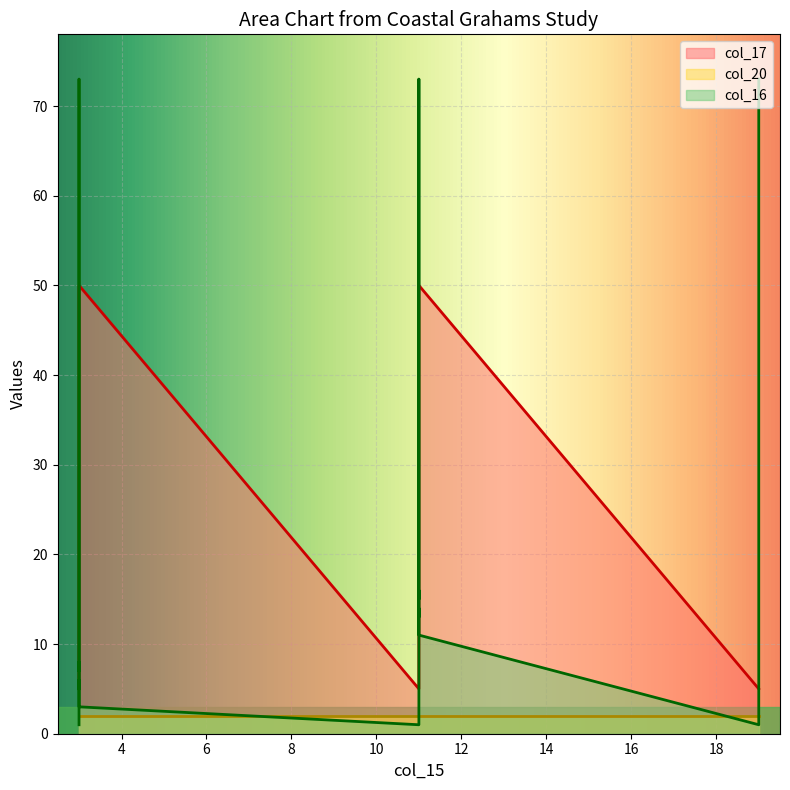

True or false: col_16 has more than 0 interior local peaks.

True